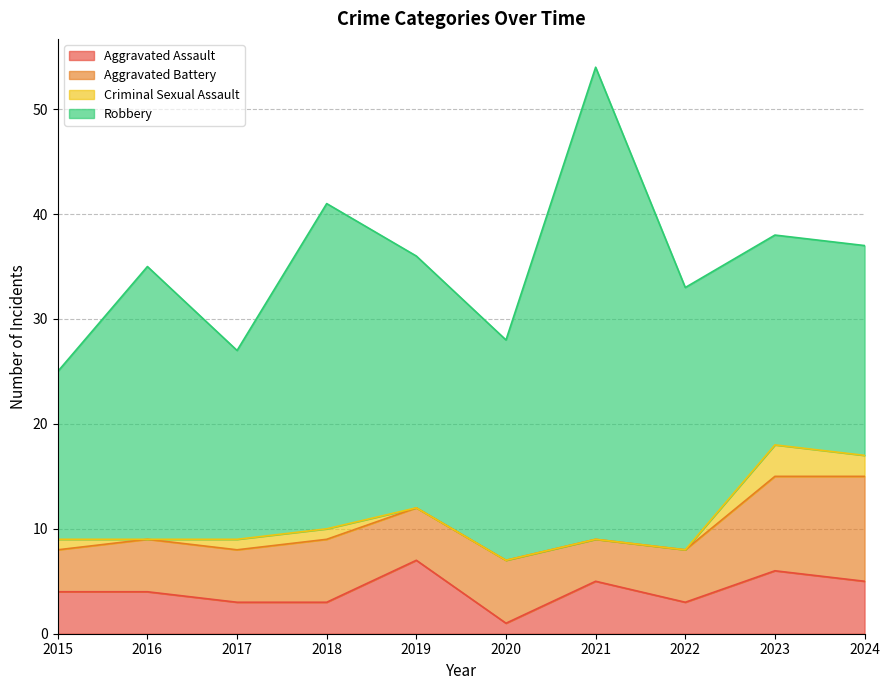

True or false: Aggravated Battery and Robbery cross at least once.

False